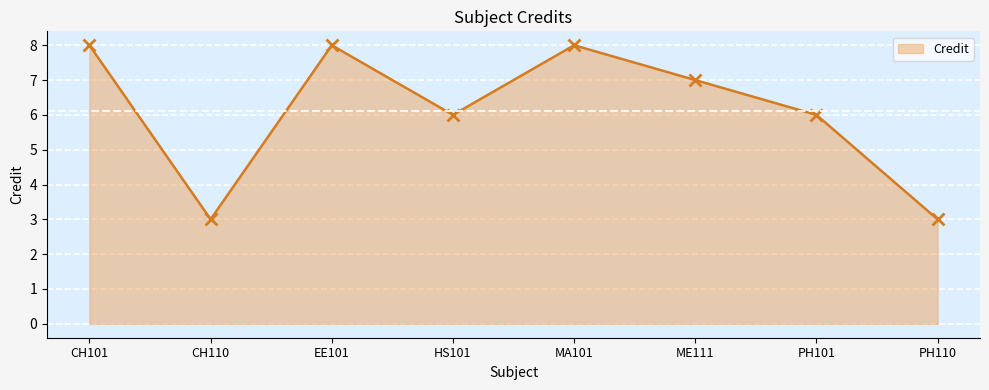

True or false: there are more than 2 points higher than both neighbors.

False